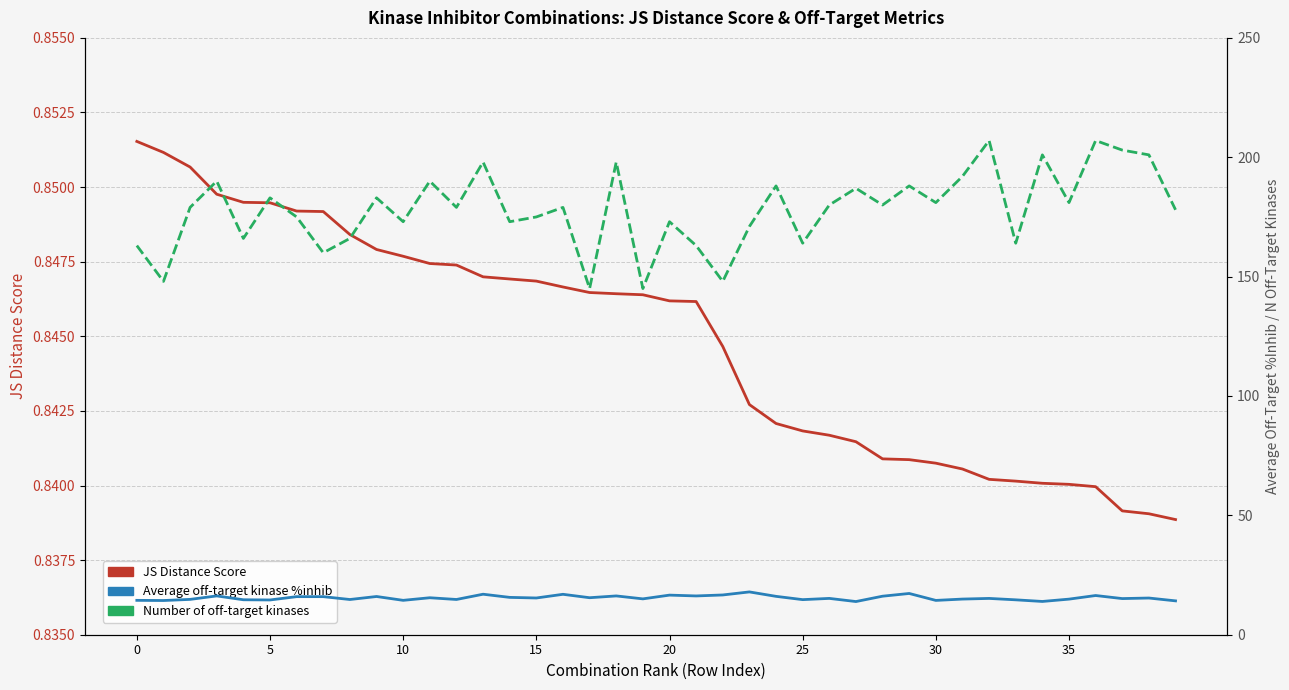

Rank the series at 15 from lowest to highest value.

JS Distance Score, Average off-target kinase %inhib, Number of off-target kinases